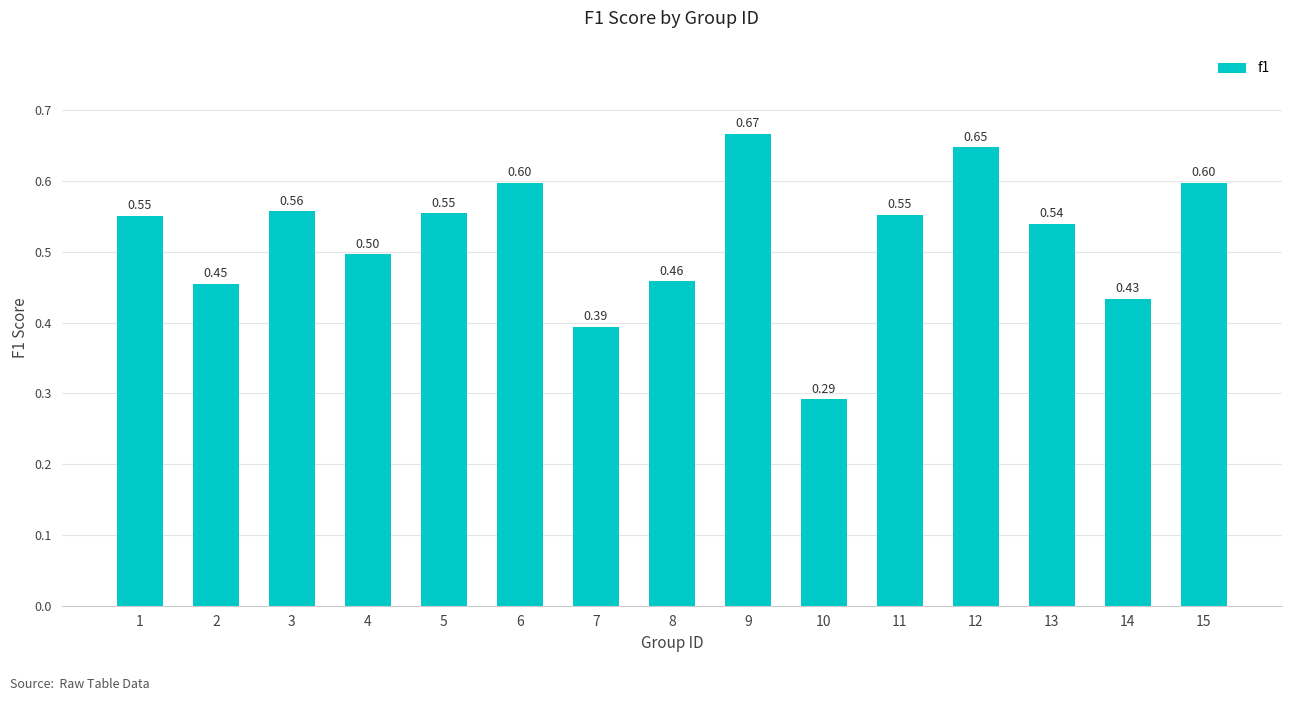

Where is the data nearest to the value 0?

10